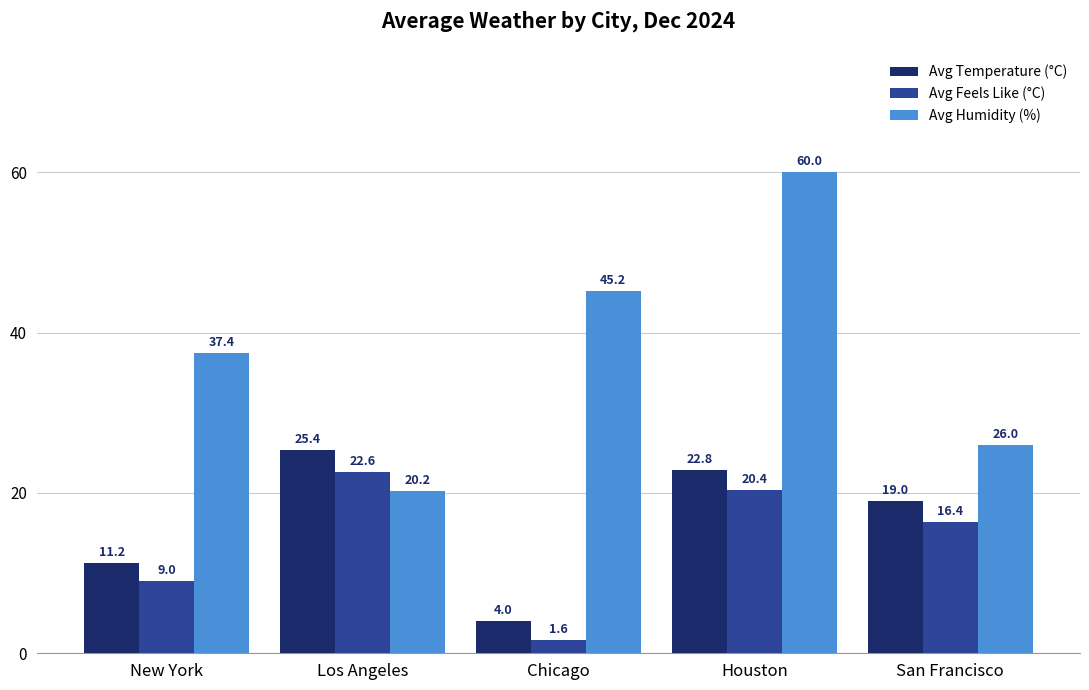

What is the lowest value of the Avg Humidity (%) series?

20.2